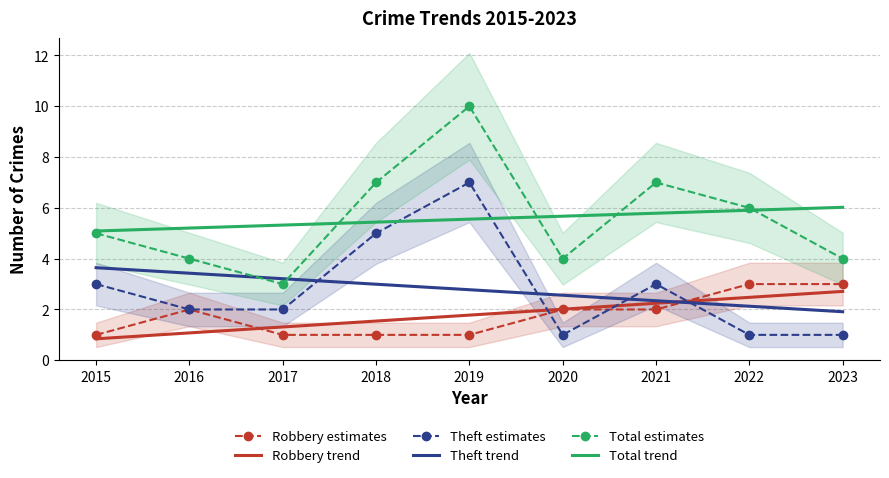

Where is Theft trend nearest to the value 2?

2023